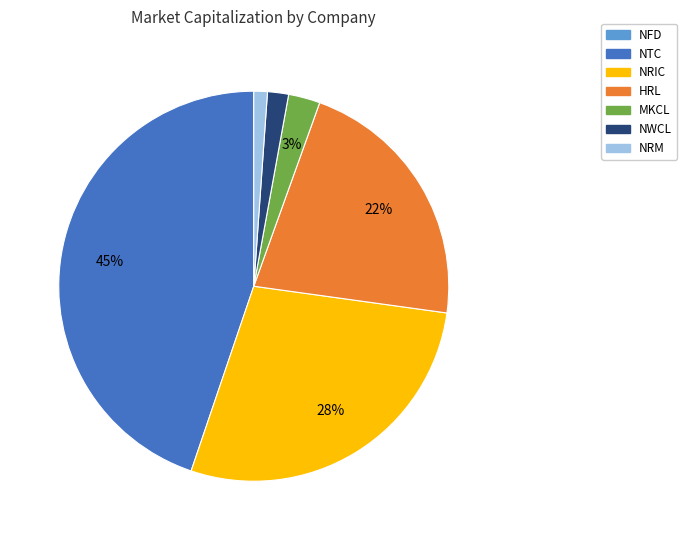

Do NTC and NRIC together represent more than half of the pie?

Yes